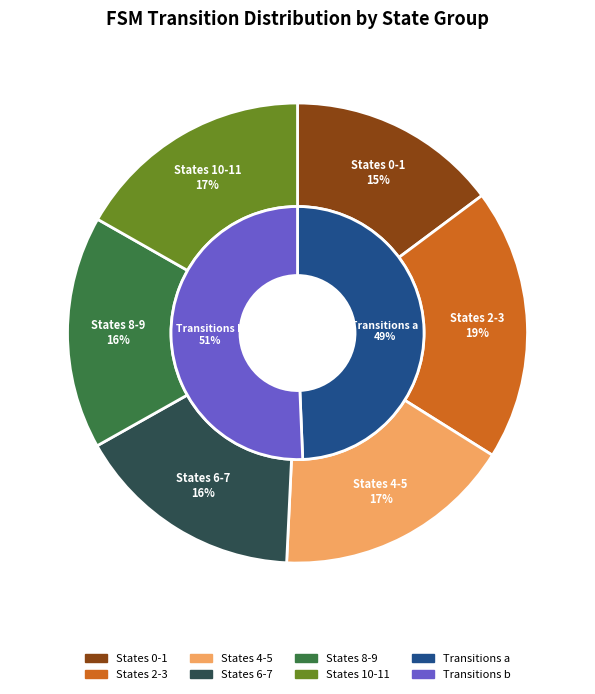

Does any single category account for the majority?

No